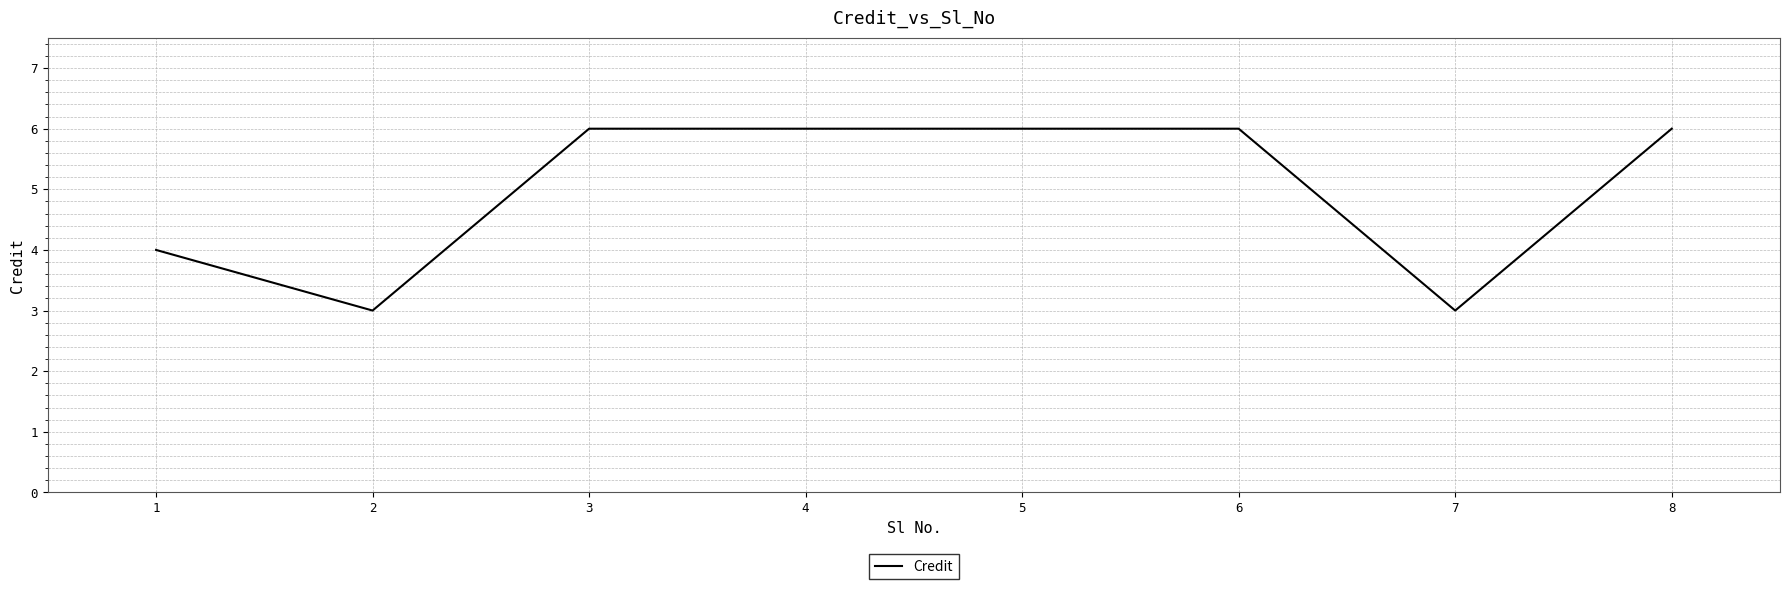

Is it true that the value at 1 is 4?

True